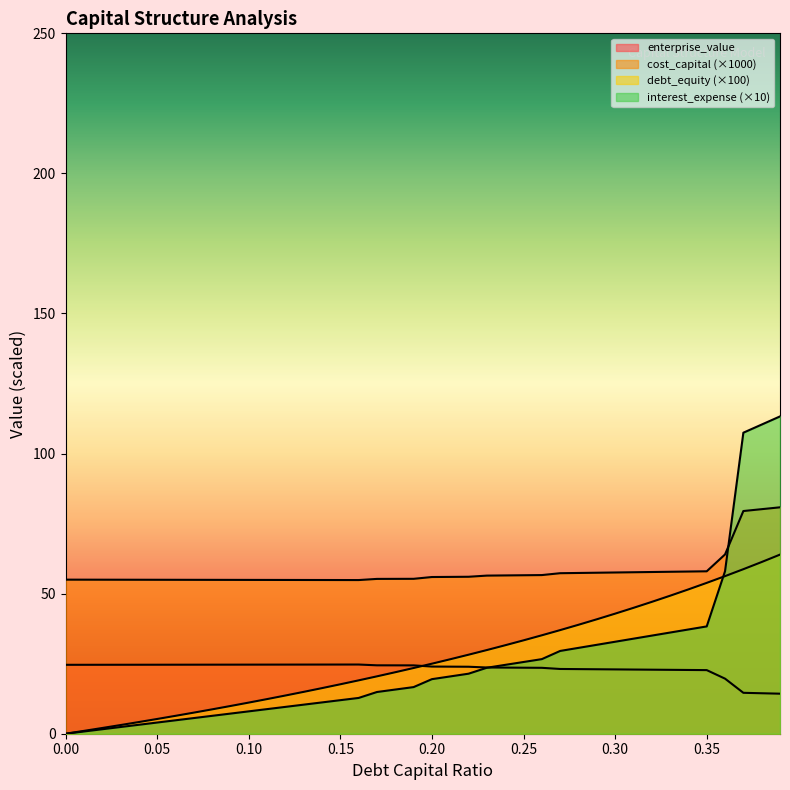

Which has a higher value, 0.08 or 0.23?

0.23